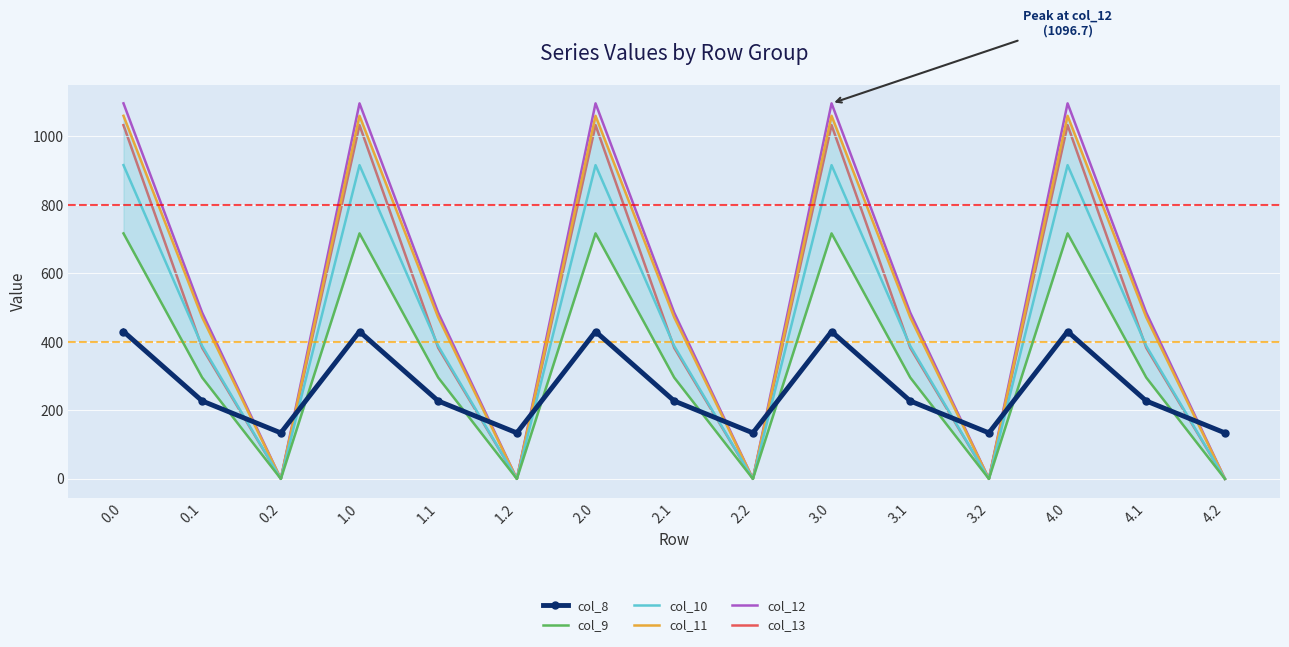

What position from the right is 3.1?

5